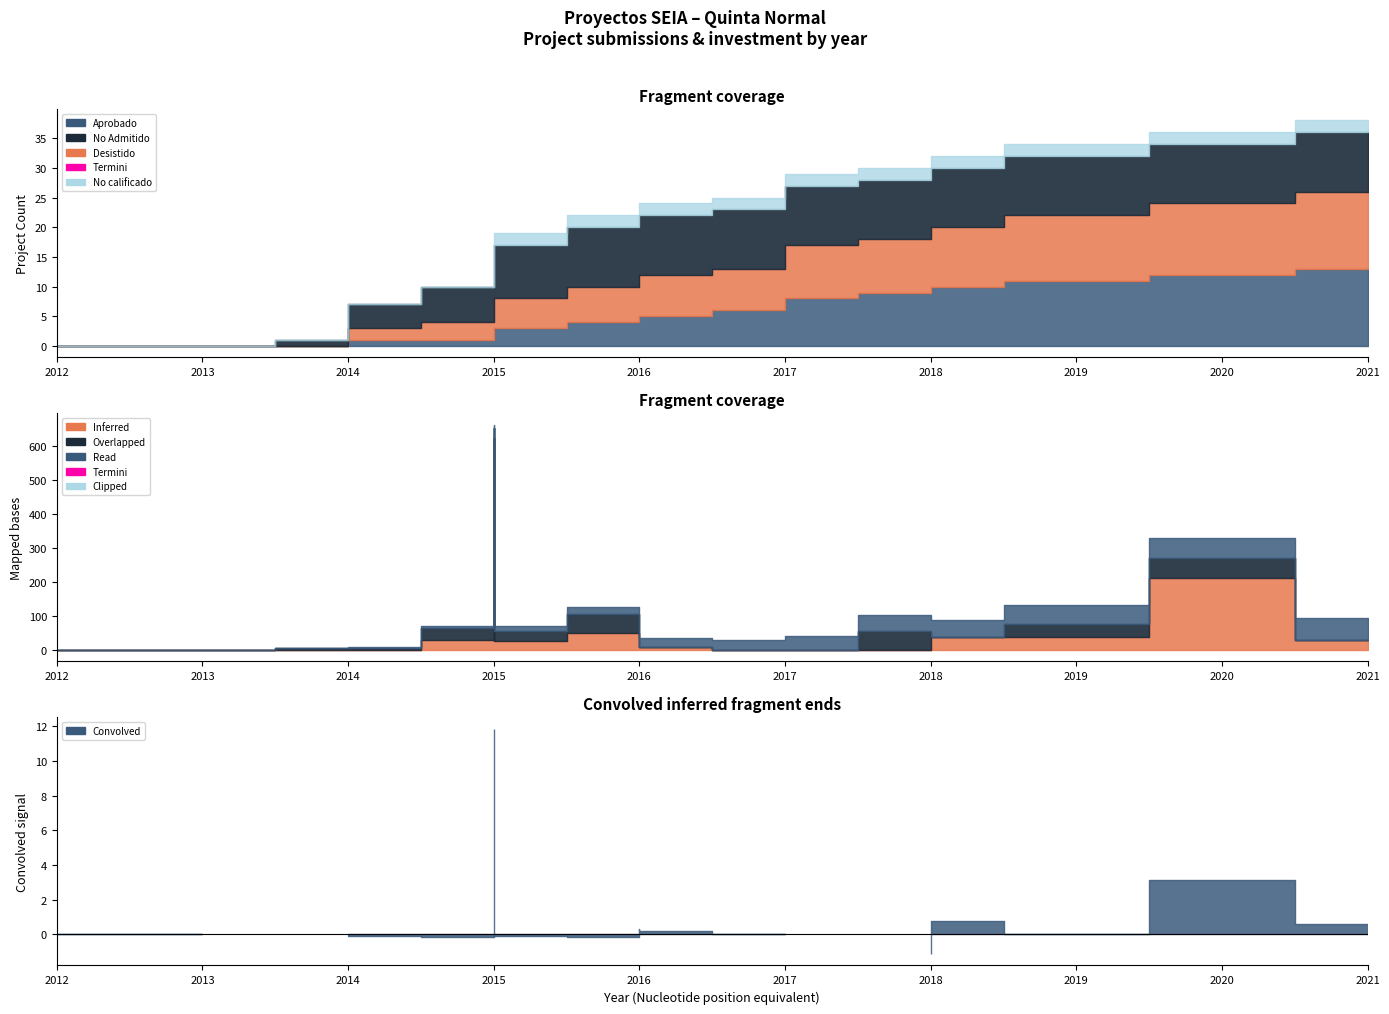

Reading left to right, list all the values displayed in this chart.

Aprobado: 0	0	0	0	0	1	1	2	3	4	5	5	6	7	8	9	10	11	12	13
Desistido: 0	0	0	0	1	2	3	4	5	6	7	7	7	8	9	9	10	11	12	13
No Admitido: 0	0	0	1	2	4	6	8	9	10	10	10	10	10	10	10	10	10	10	10
No calificado: 0	0	0	0	0	0	0	1	2	2	2	2	2	2	2	2	2	2	2	2